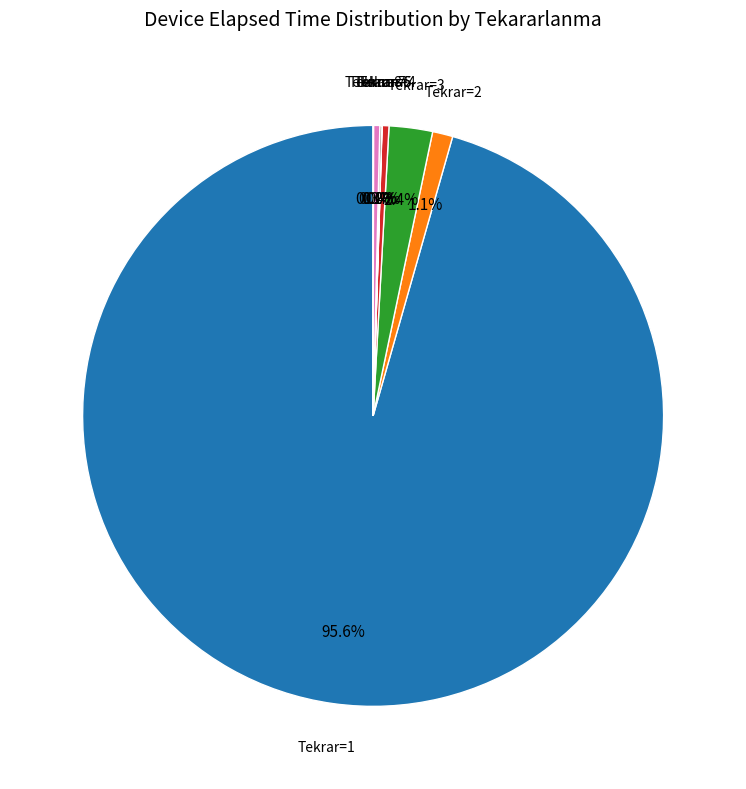

Is there any slice that represents more than half of the pie?

Yes